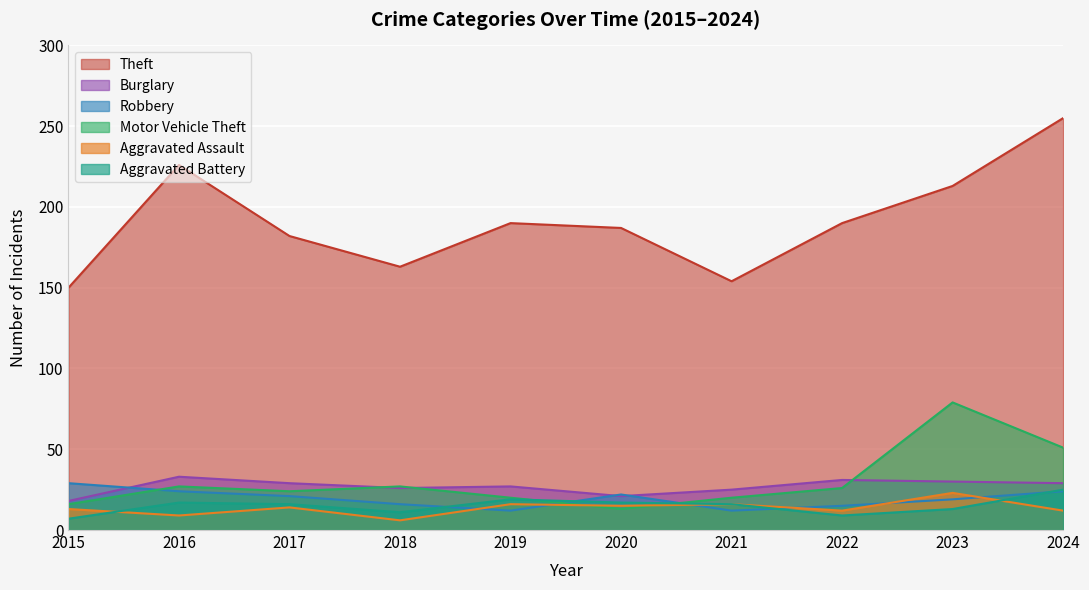

Reading left to right, what are all the values shown in this chart?

Theft: 150	226	182	163	190	187	154	190	213	255
Burglary: 18	33	29	26	27	21	25	31	30	29
Robbery: 29	24	21	16	12	22	12	15	19	24
Motor Vehicle Theft: 16	27	24	27	20	13	20	26	79	51
Aggravated Assault: 13	9	14	6	16	15	16	12	23	12
Aggravated Battery: 7	17	16	11	19	17	16	9	13	25